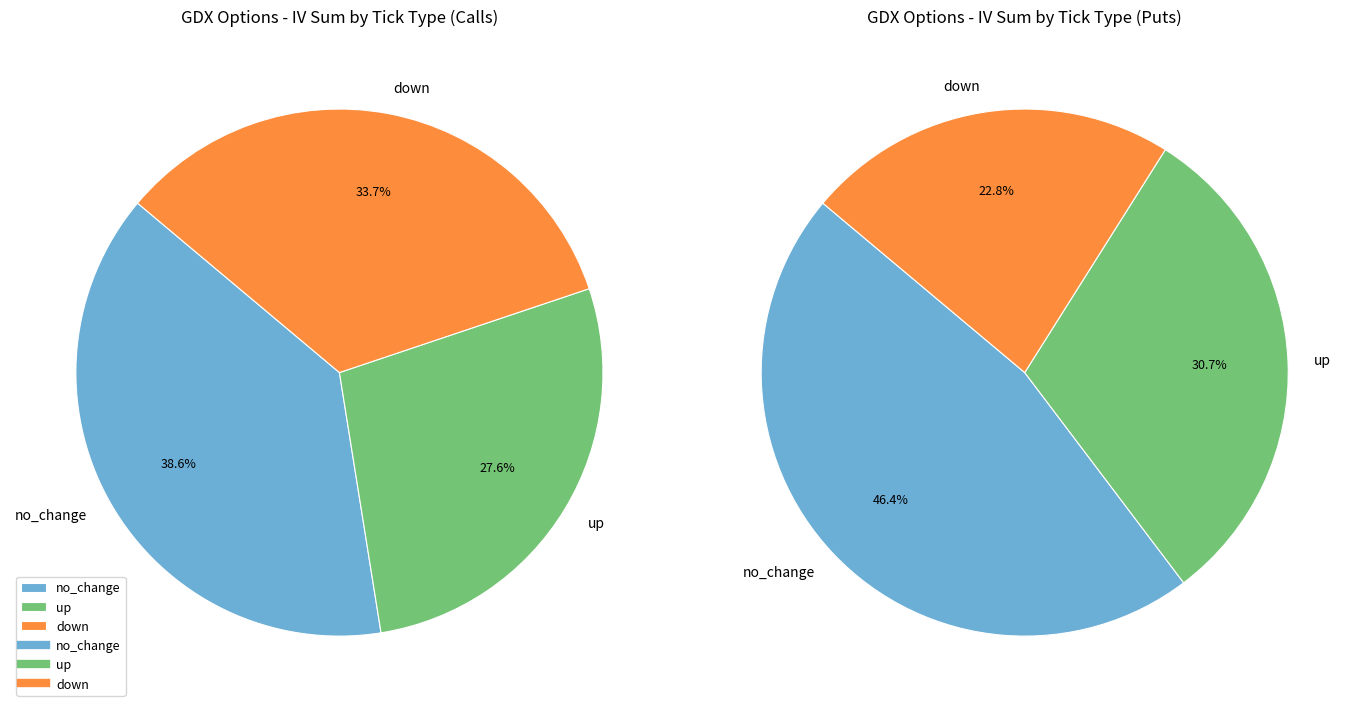

Does any single category account for the majority?

No